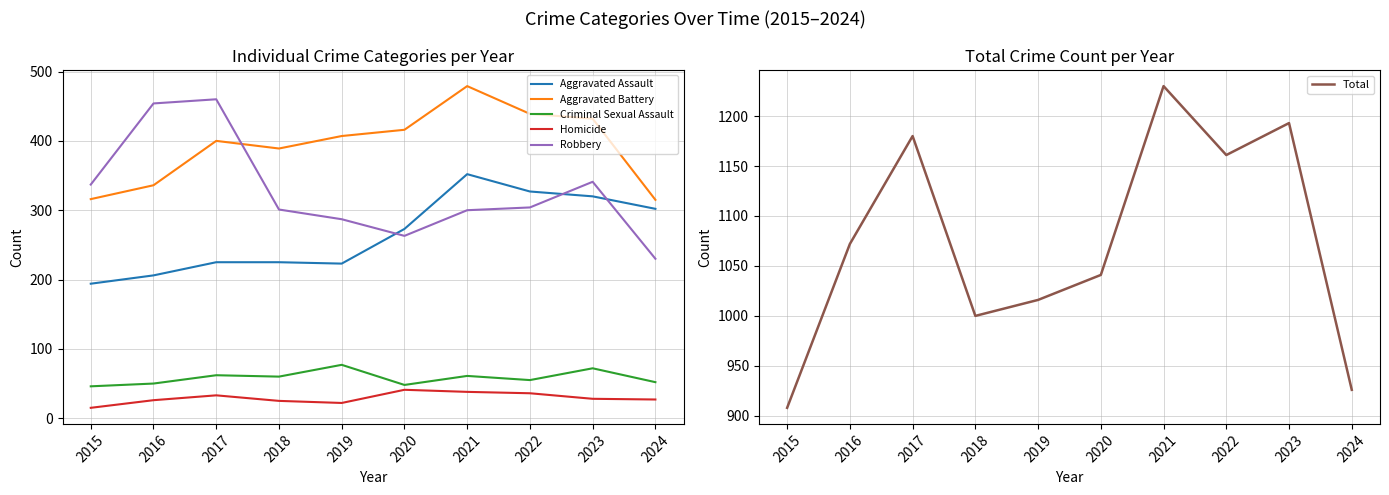

List the labels in order of Aggravated Assault value, largest first.

2021, 2022, 2023, 2024, 2020, 2017, 2018, 2019, 2016, 2015